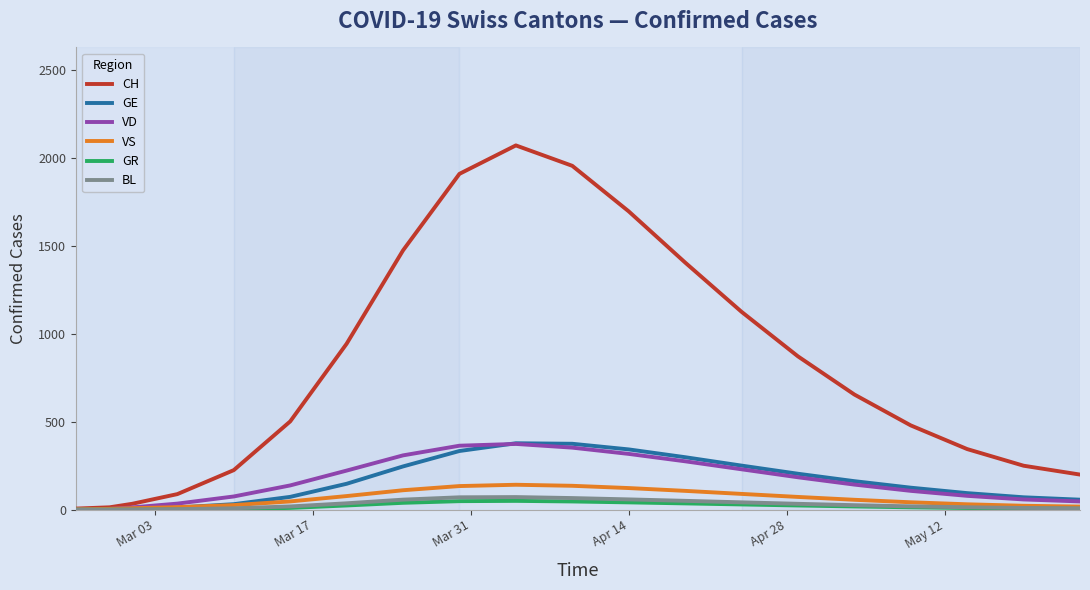

Which series has the widest spread of values?

CH